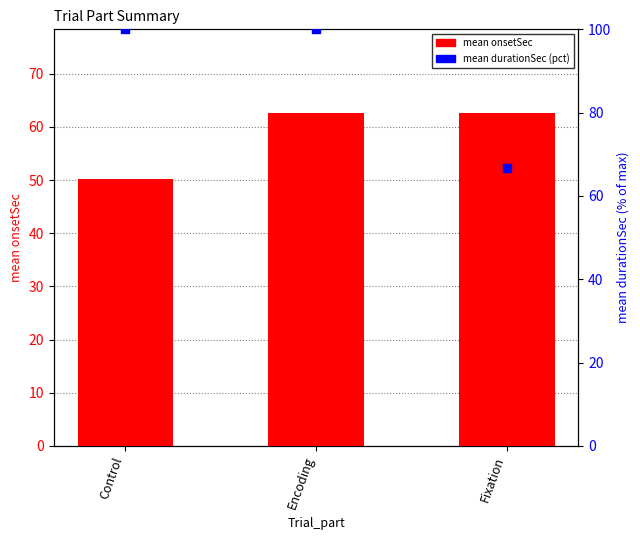

What are all the series names shown in the legend?

mean onsetSec, mean durationSec (pct)